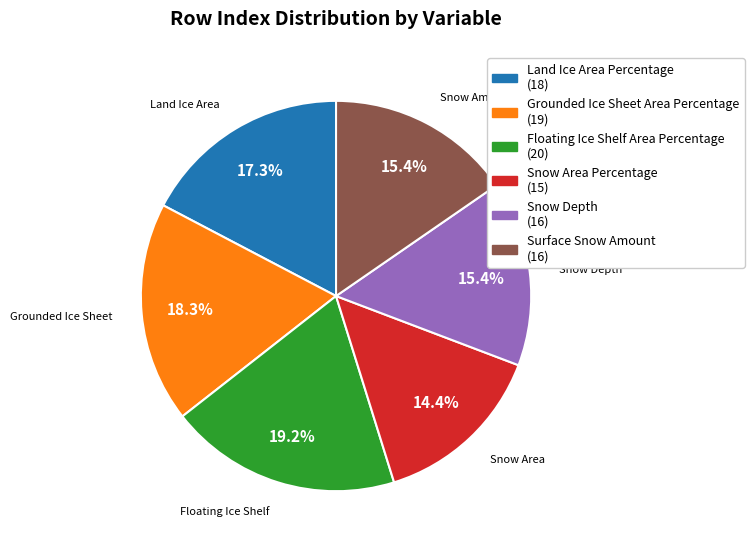

Does Floating Ice Shelf Area Percentage represent more than half of the total?

No